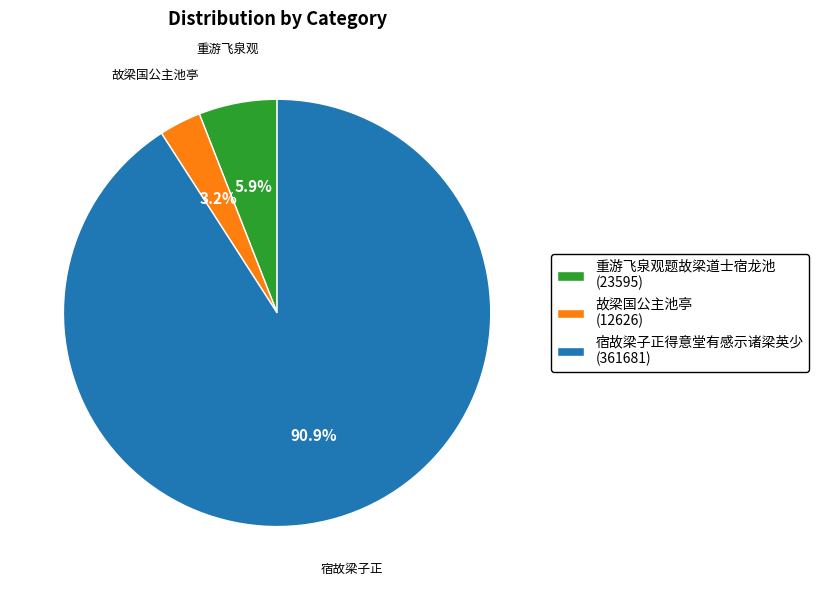

Is the sum of 重游飞泉观题故梁道士宿龙池 and 宿故梁子正得意堂有感示诸梁英少 greater than half?

Yes